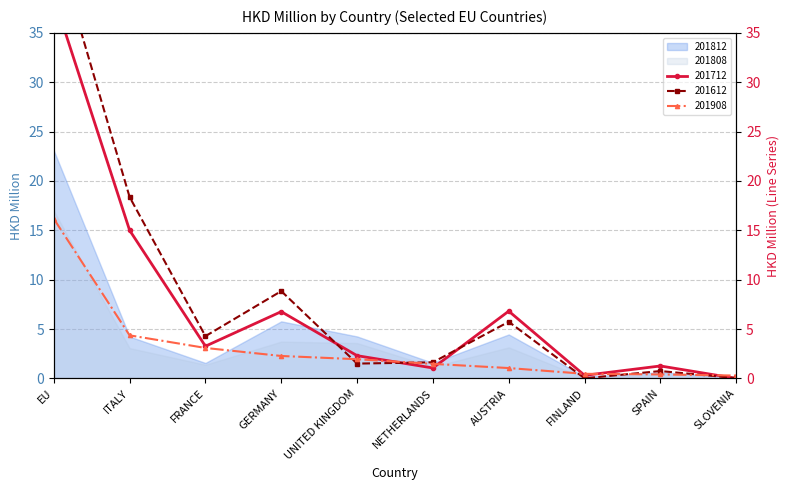

What is the total value across all series at SPAIN?

2.4